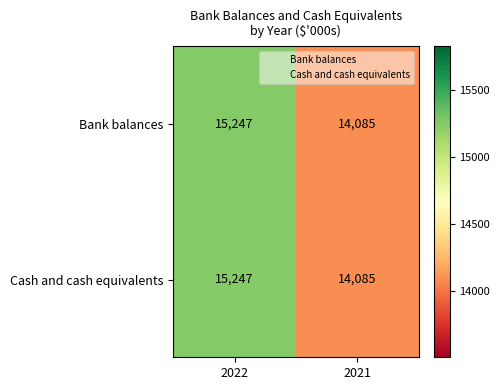

The Cash and cash equivalents series shows 15247 at 2022. True or false?

True